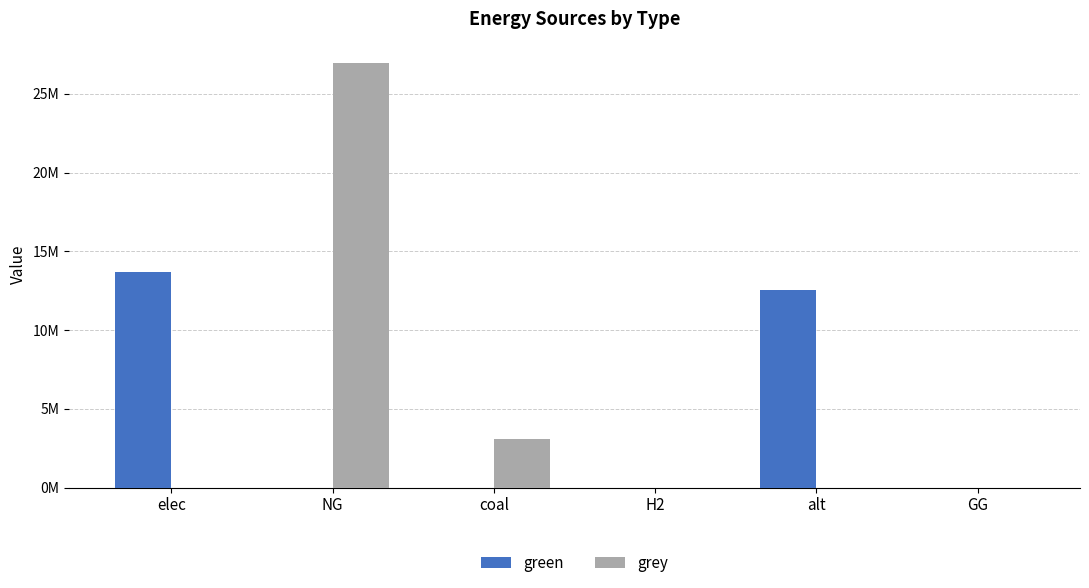

What are all the series names shown in the legend?

green, grey